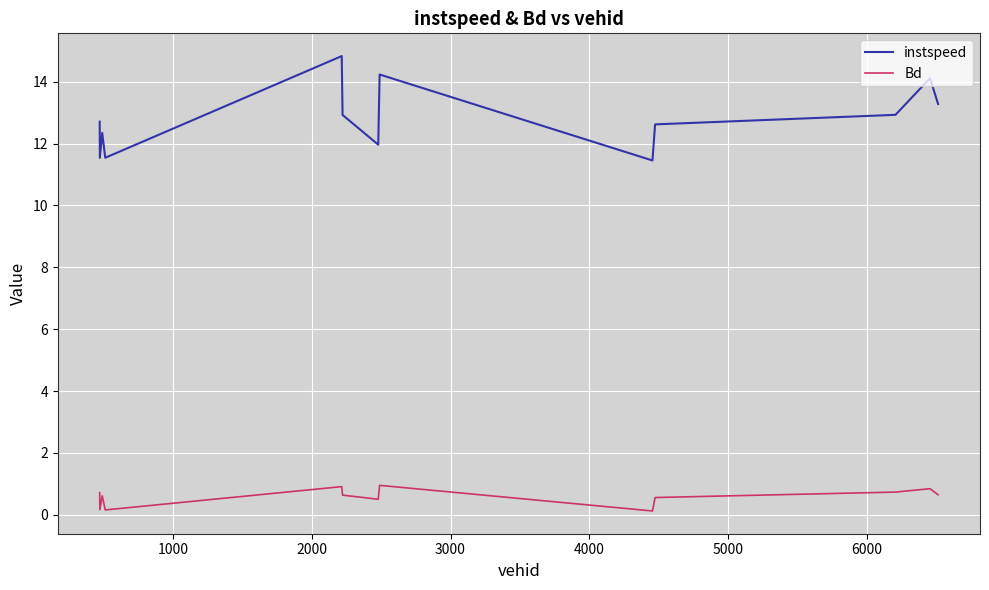

How many lines are shown in the chart?

2